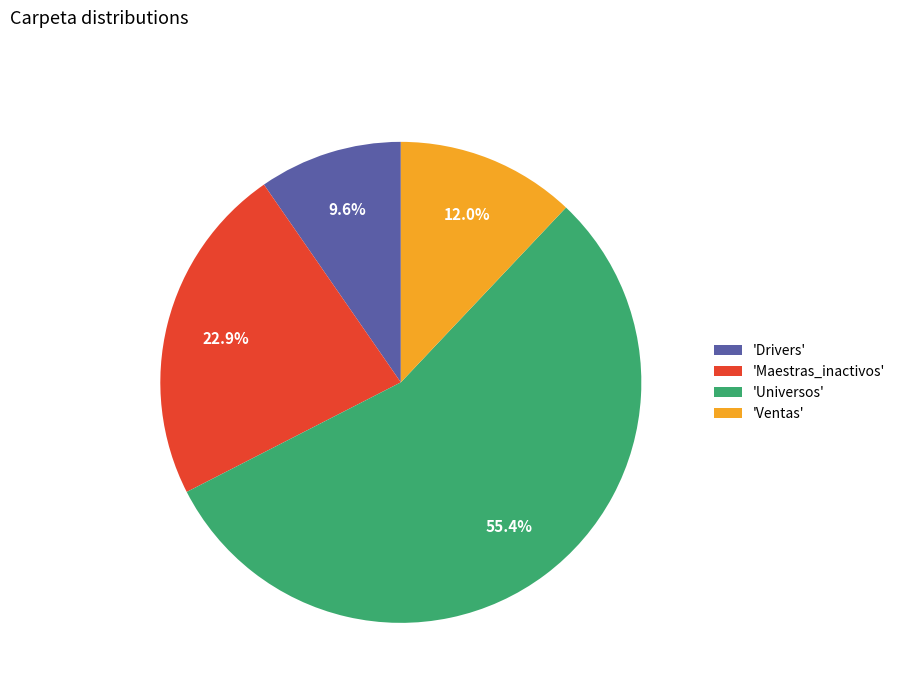

Which slice is the largest?

'Universos'